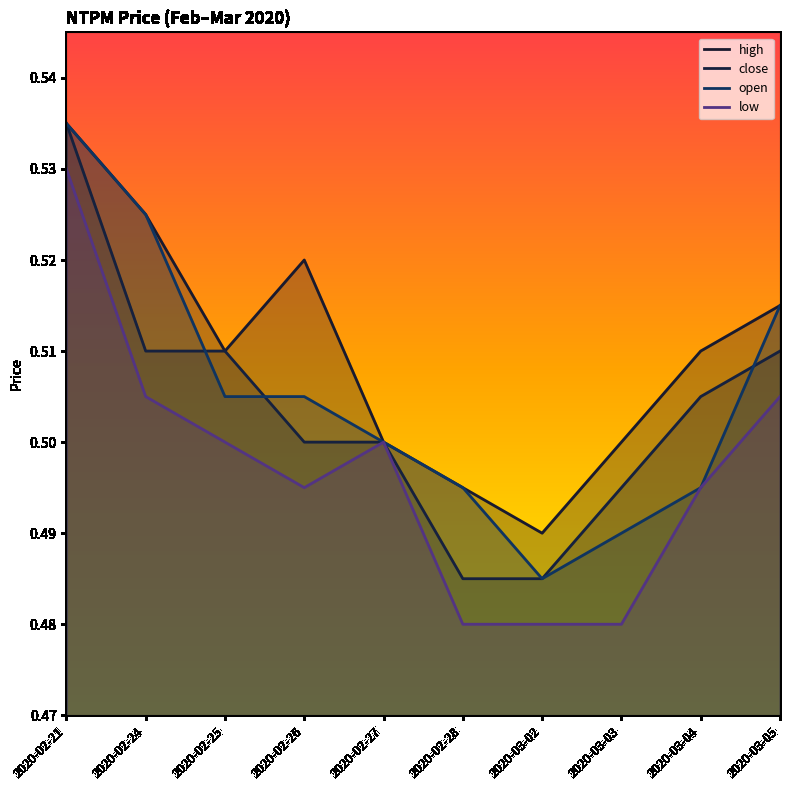

What is the label of the 1st point from the right?

2020-03-05